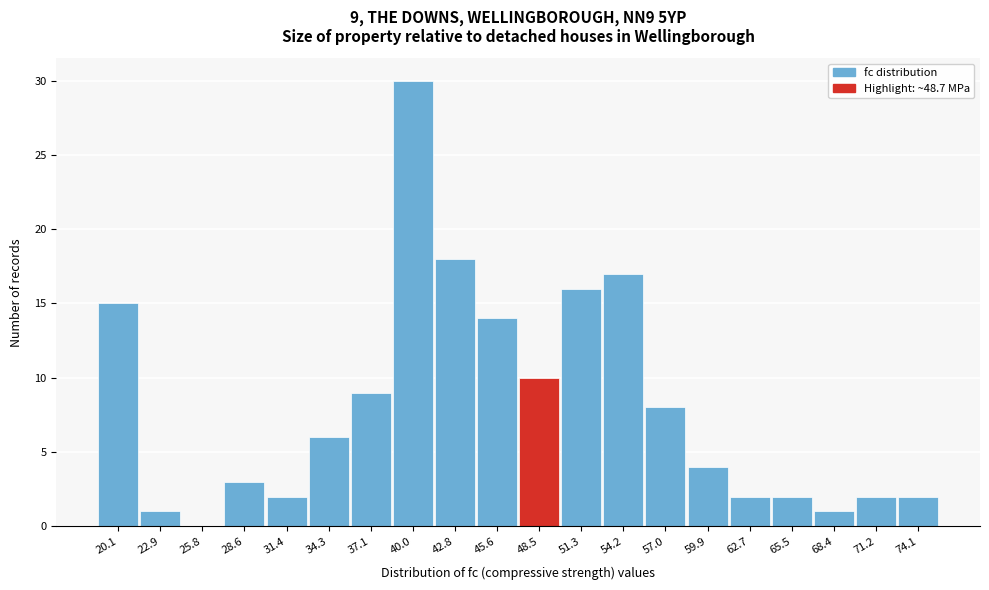

Reading right to left, extract all data points from this chart.

74.1=2	71.2=2	68.4=1	65.5=2	62.7=2	59.9=4	57.0=8	54.2=17	51.3=16	48.5=10	45.6=14	42.8=18	40.0=30	37.1=9	34.3=6	31.4=2	28.6=3	25.8=0	22.9=1	20.1=15